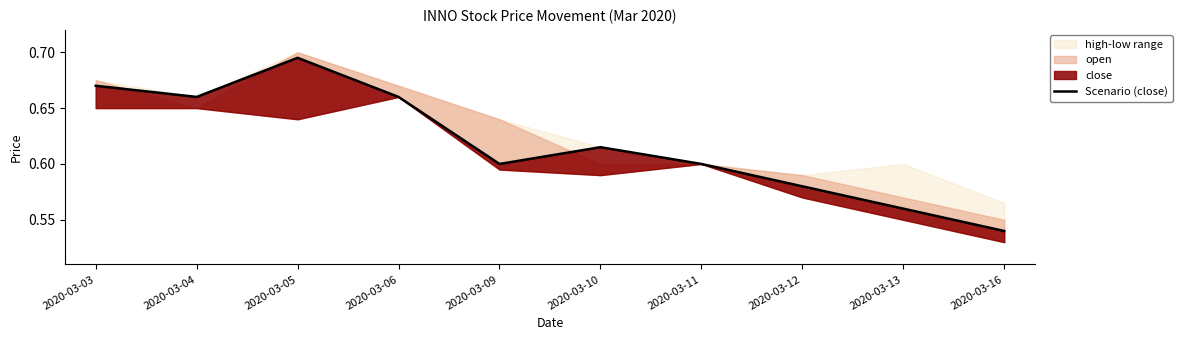

Count the values in the range 0 to 1.

10